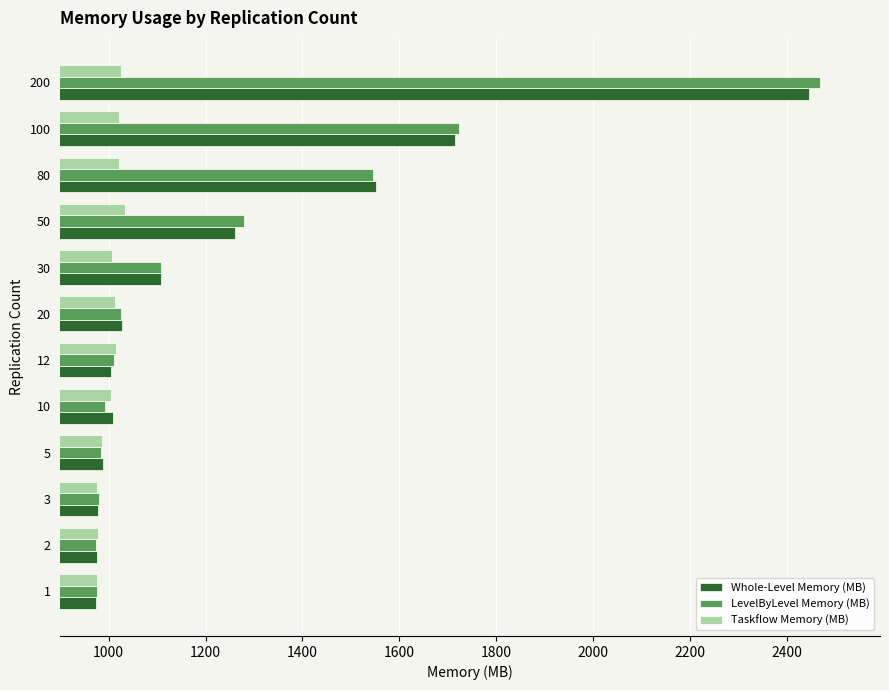

What is the greatest value displayed?

2469.1